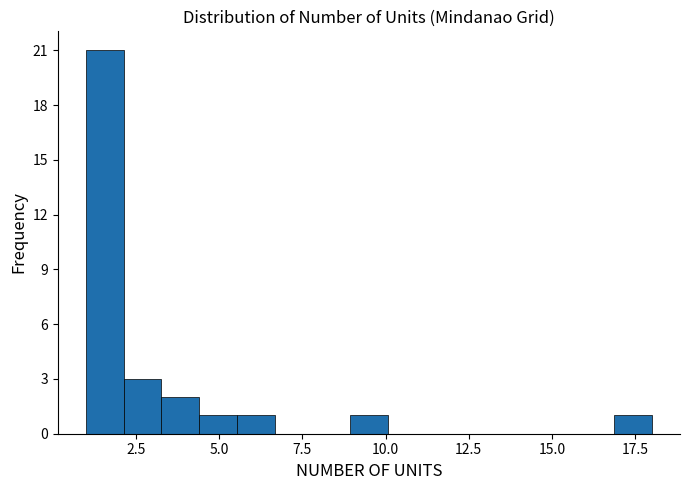

Around what value on the x-axis is the tallest bar? Give the approximate position of its centre, as read against the axis.

1.5